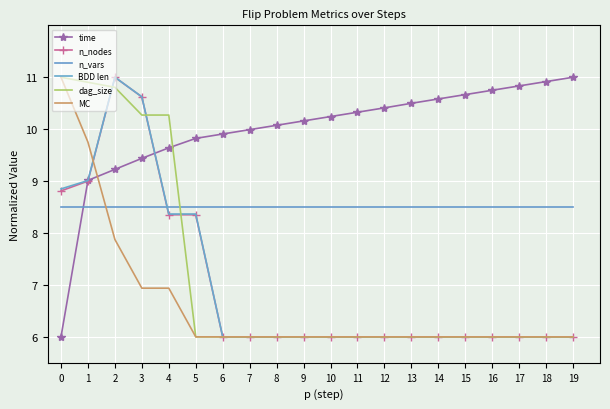

List the labels in order of n_vars value, largest first.

0, 1, 2, 3, 4, 5, 6, 7, 8, 9, 10, 11, 12, 13, 14, 15, 16, 17, 18, 19